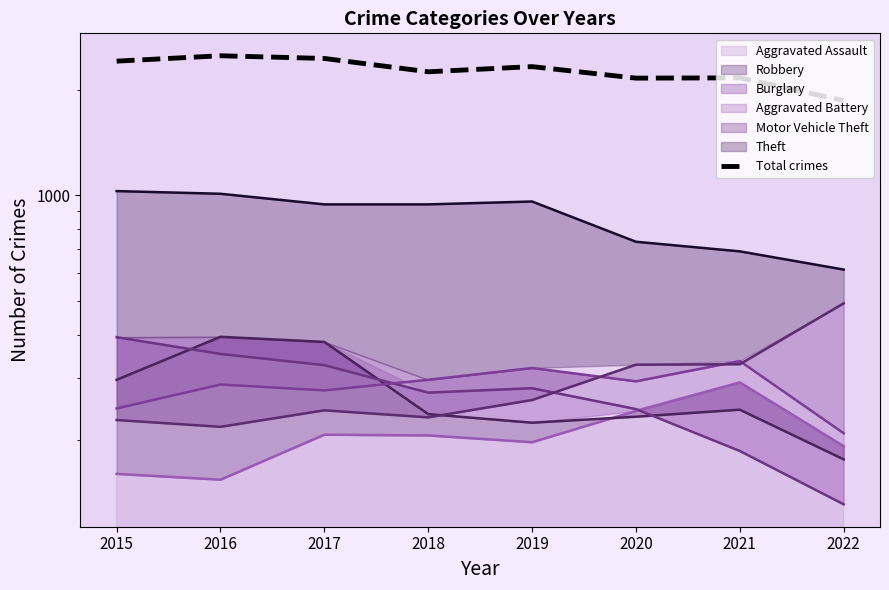

The chart shows a value of 1677 at 2015. True or false?

False